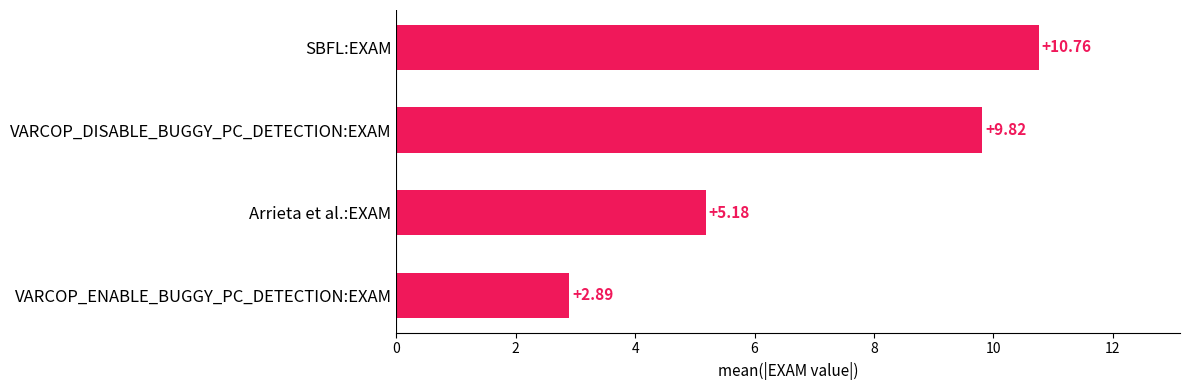

Rank the categories by value from highest to lowest.

SBFL:EXAM, VARCOP_DISABLE_BUGGY_PC_DETECTION:EXAM, Arrieta et al.:EXAM, VARCOP_ENABLE_BUGGY_PC_DETECTION:EXAM